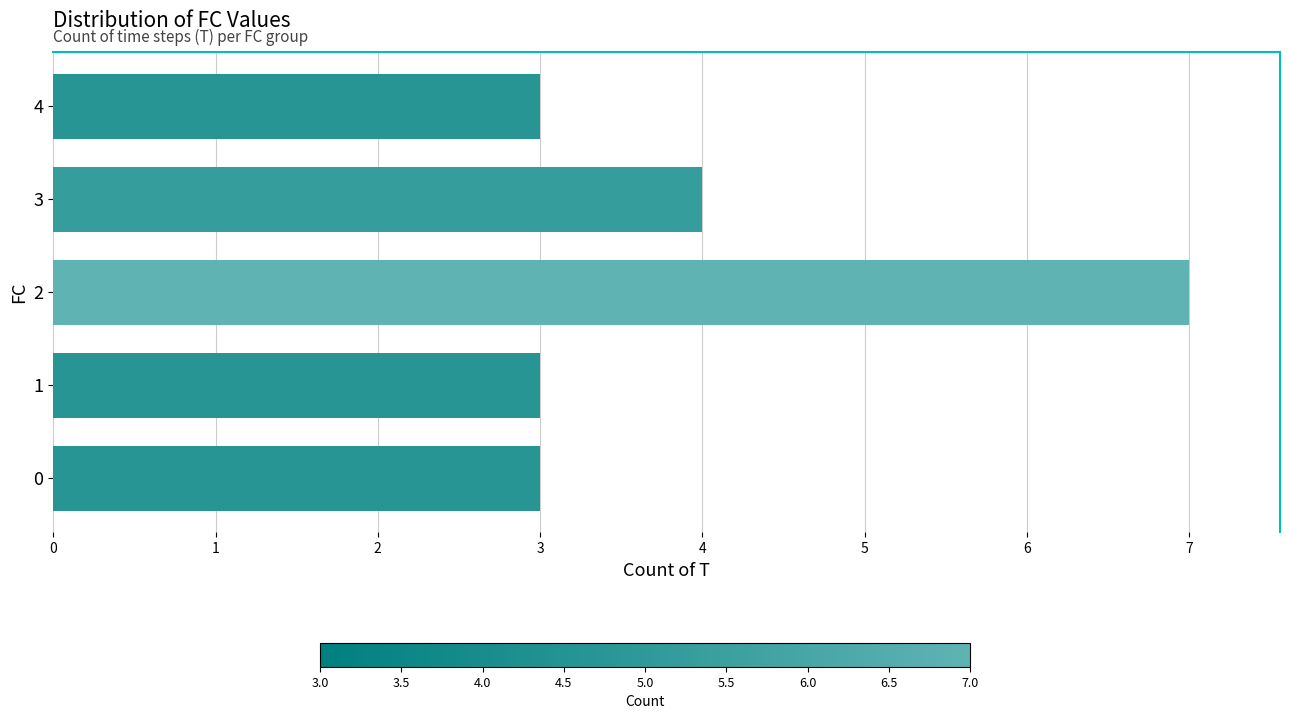

The chart shows a value of 2 at 1. True or false?

False